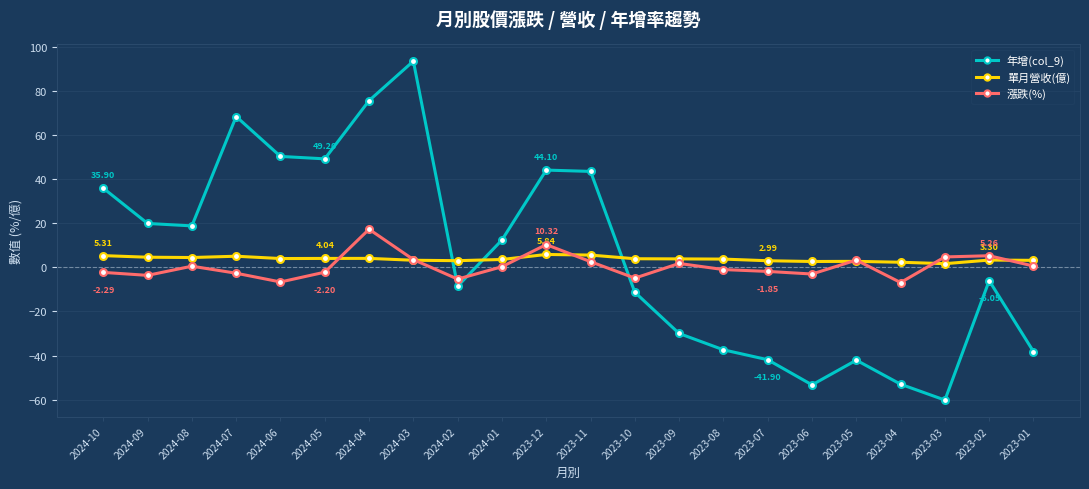

Rank the series at 2023-04 from highest to lowest value.

單月營收(億), 漲跌(%), 年增(col_9)